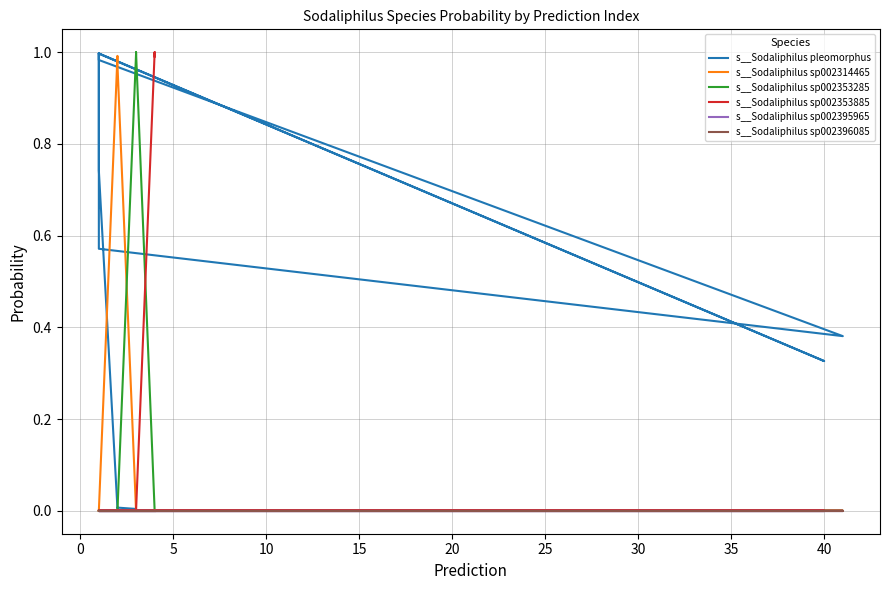

Which series has the largest total across all categories?

s__Sodaliphilus pleomorphus